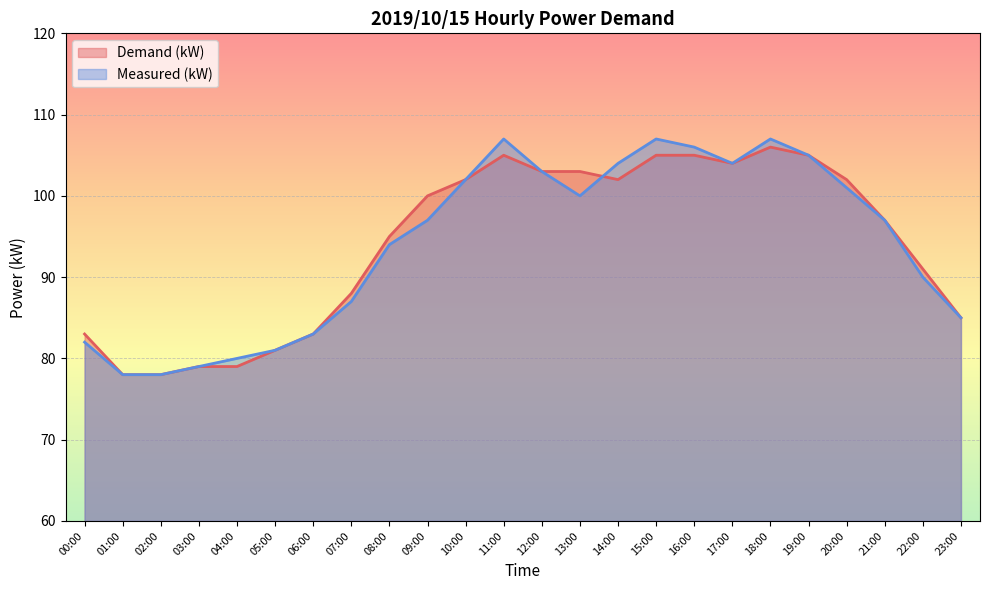

The Measured (kW) series shows 60 at 12:00. True or false?

False